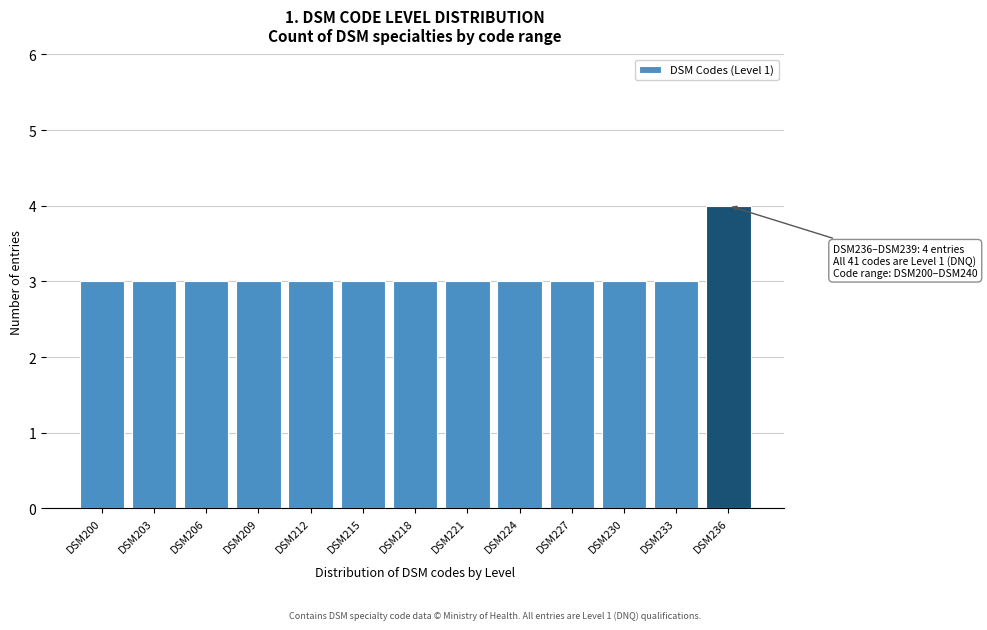

Reading left to right, extract all data points from this chart.

3	3	3	3	3	3	3	3	3	3	3	3	4